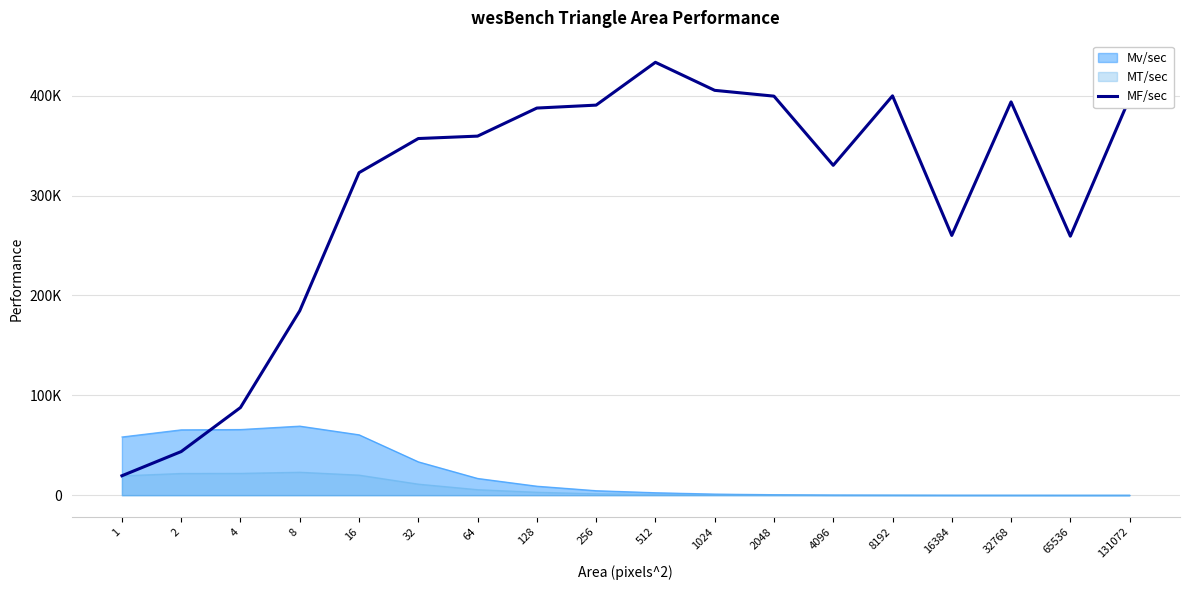

How many points are higher than both their immediate neighbors (excluding endpoints)?

3